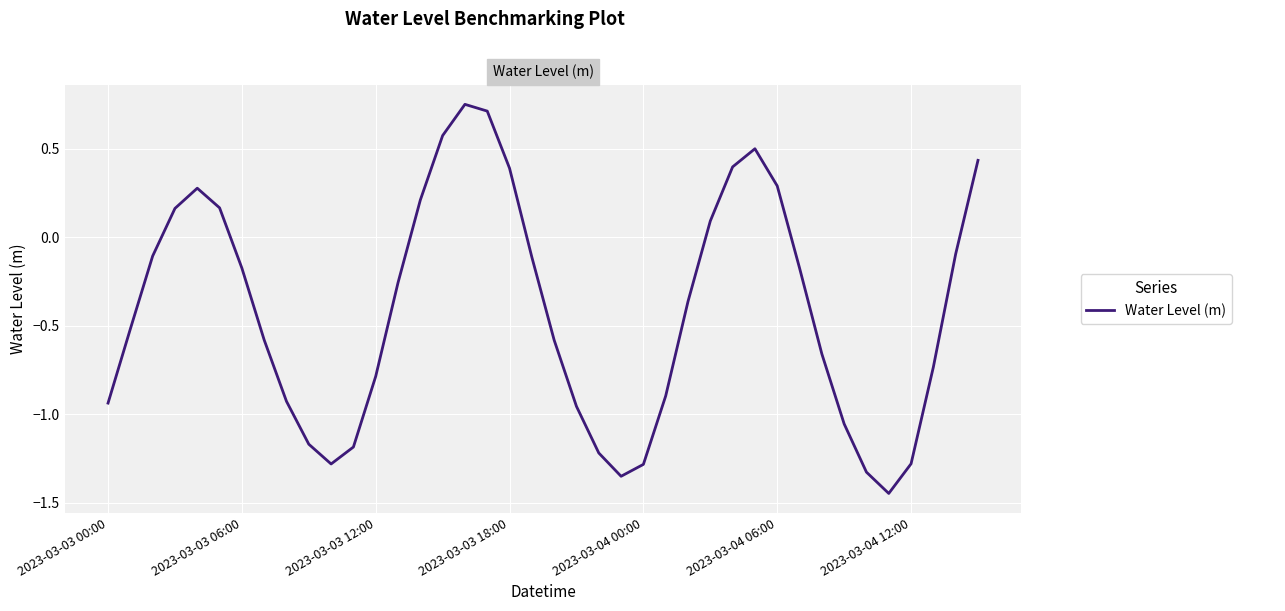

What is the difference between the maximum and minimum values?

2.2